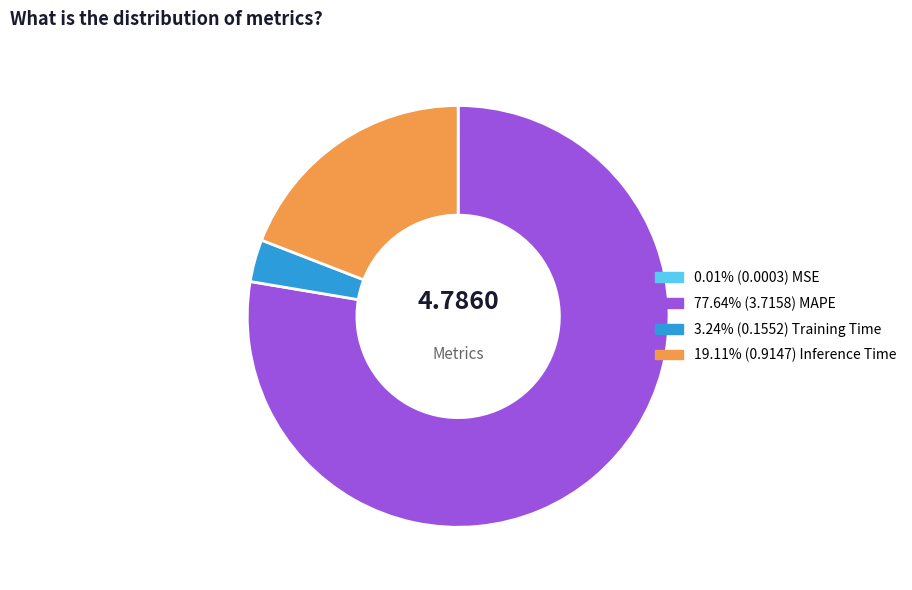

Is there a majority slice in this chart?

Yes